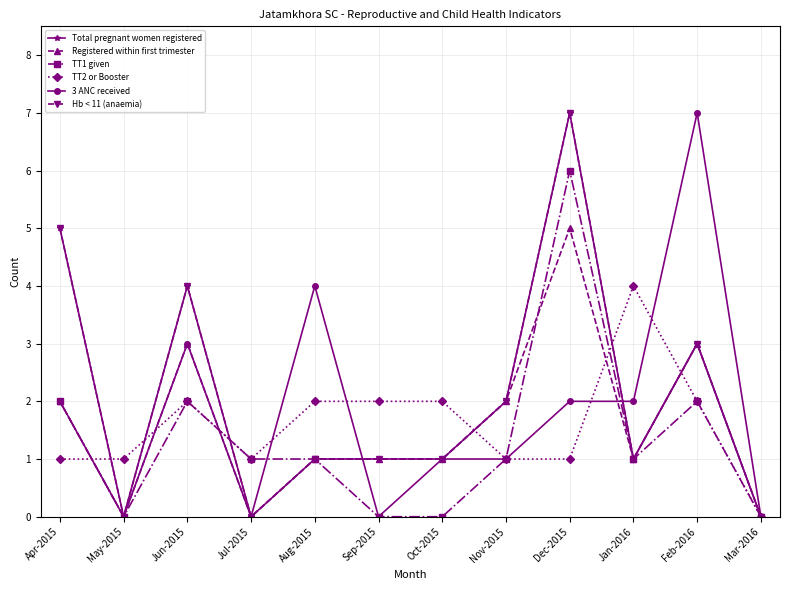

At Aug-2015, list the series in order from largest to smallest.

3 ANC received, TT2 or Booster, Total pregnant women registered, Registered within first trimester, TT1 given, Hb < 11 (anaemia)